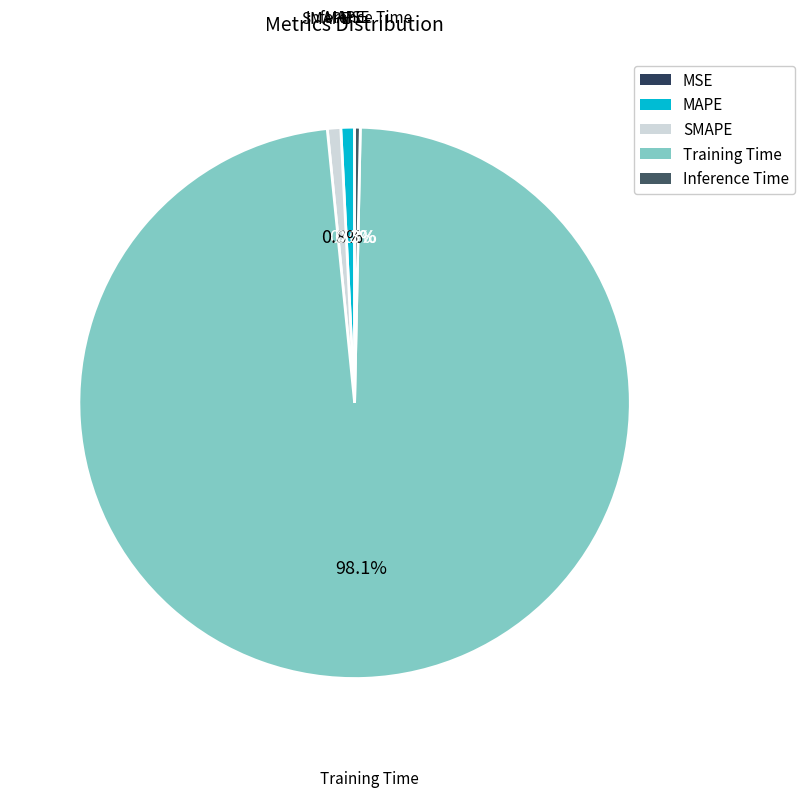

To the nearest percent, what portion does Training Time represent?

98%